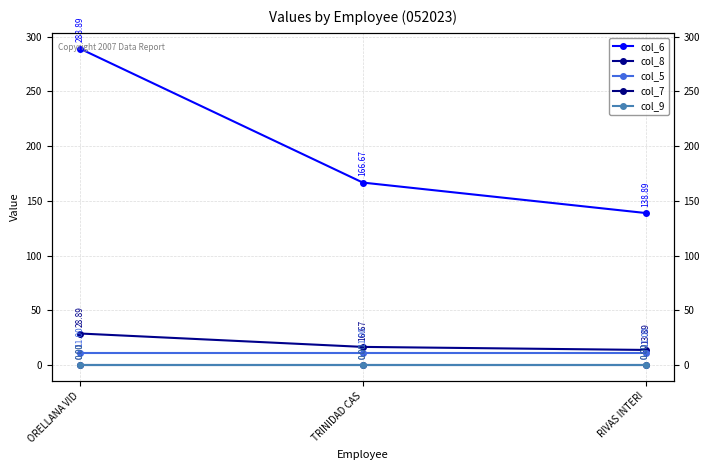

What position from the right is TRINIDAD CAS?

2